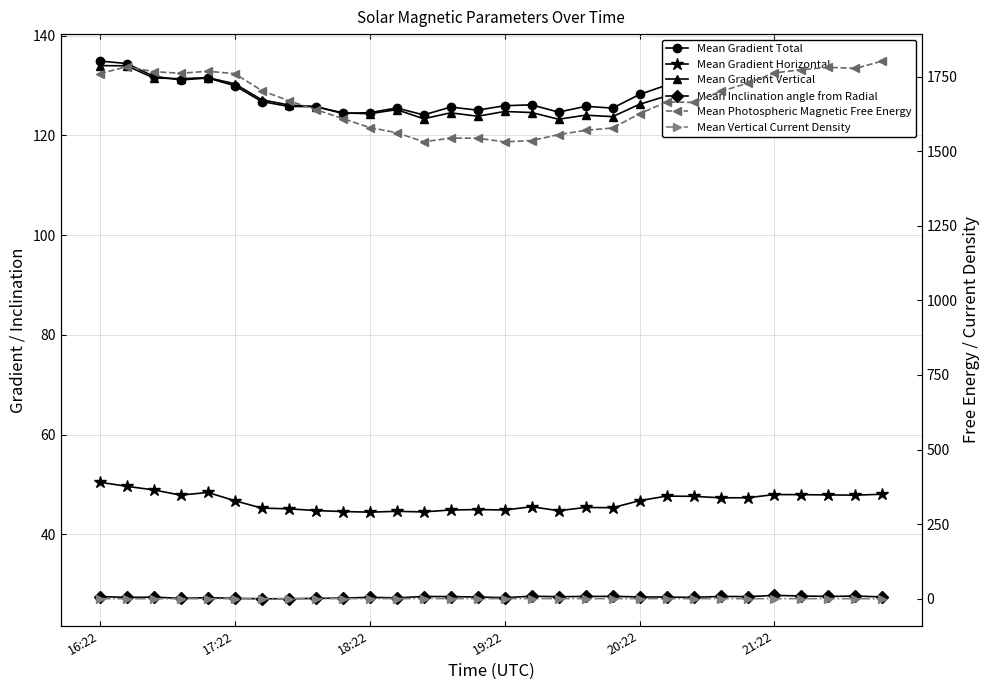

What is the difference between the second highest and second lowest values in the Mean Photospheric Magnetic Free Energy series?

251.9